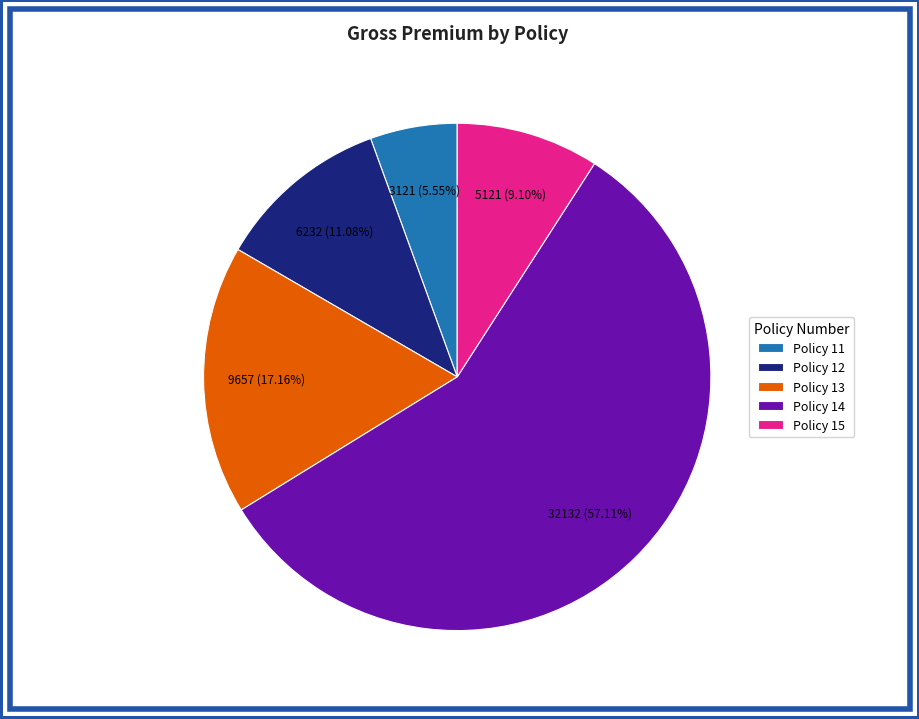

Is it true that Policy 13 is 11% of the pie?

False